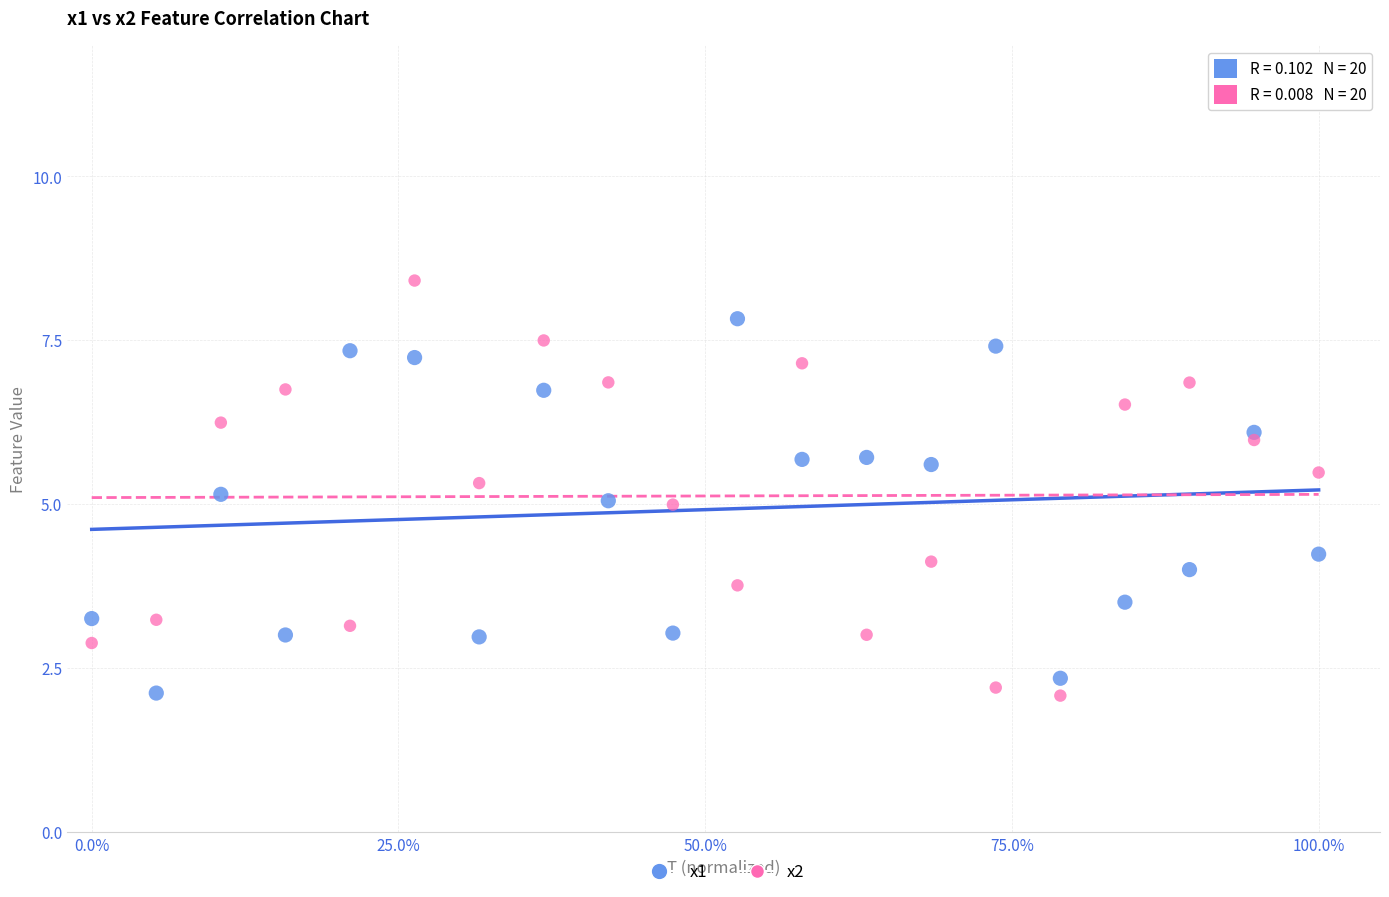

What is the X range (max minus min) for the scatter plot?

1.0